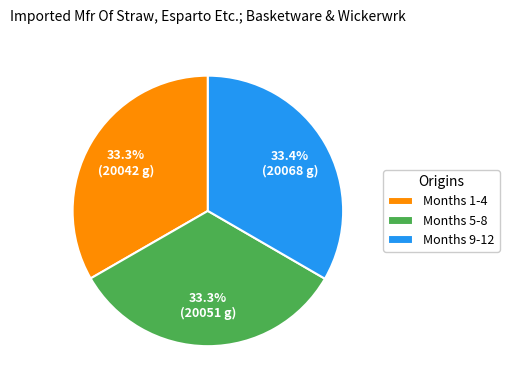

Does Months 9-12 account for over 50% of the chart?

No